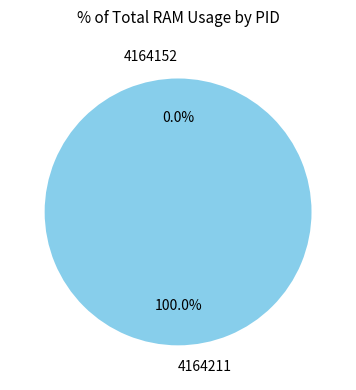

Count the number of slices in the pie.

2